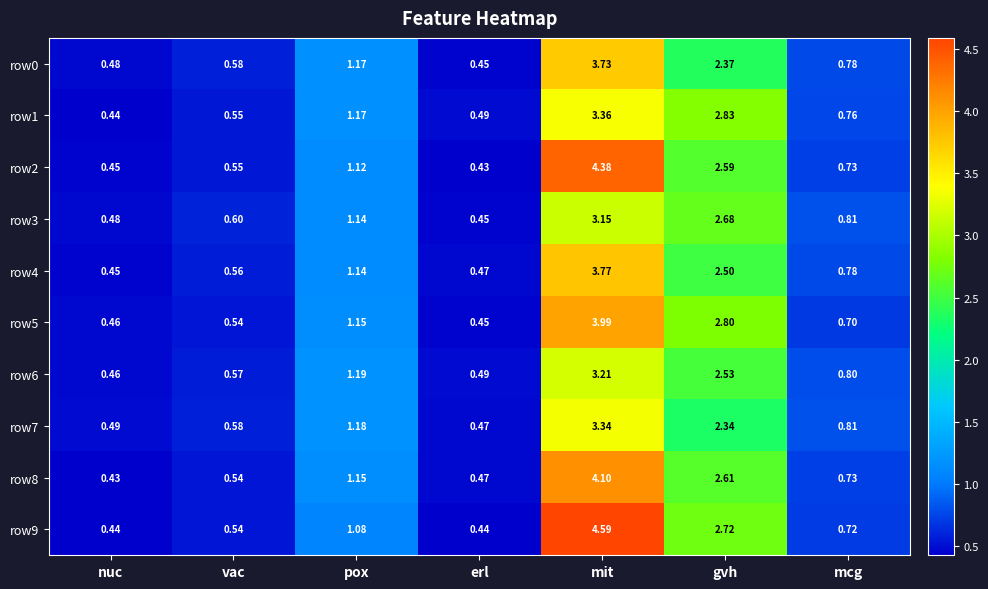

What is the maximum value shown in the chart?

4.6